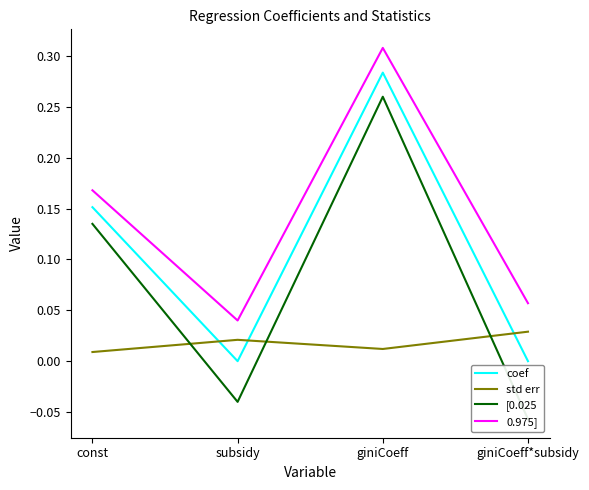

Rank the series at giniCoeff*subsidy from highest to lowest value.

0.975], std err, coef, [0.025